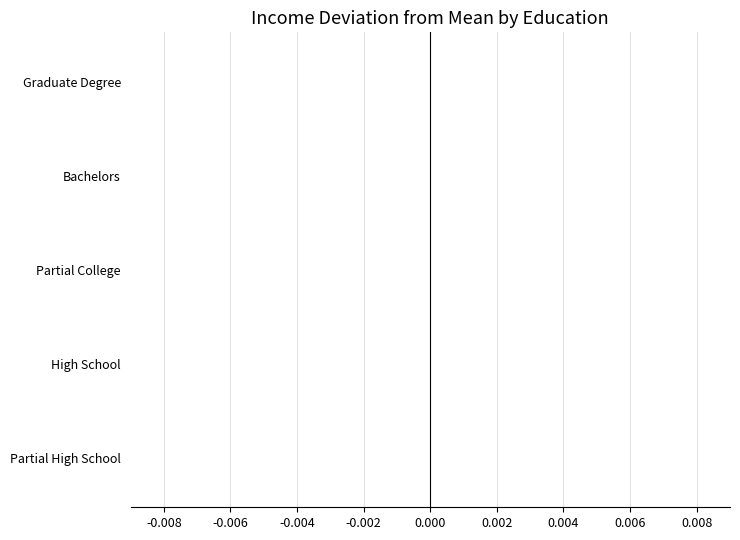

The chart shows a value of -0.0 at Partial High School. True or false?

True